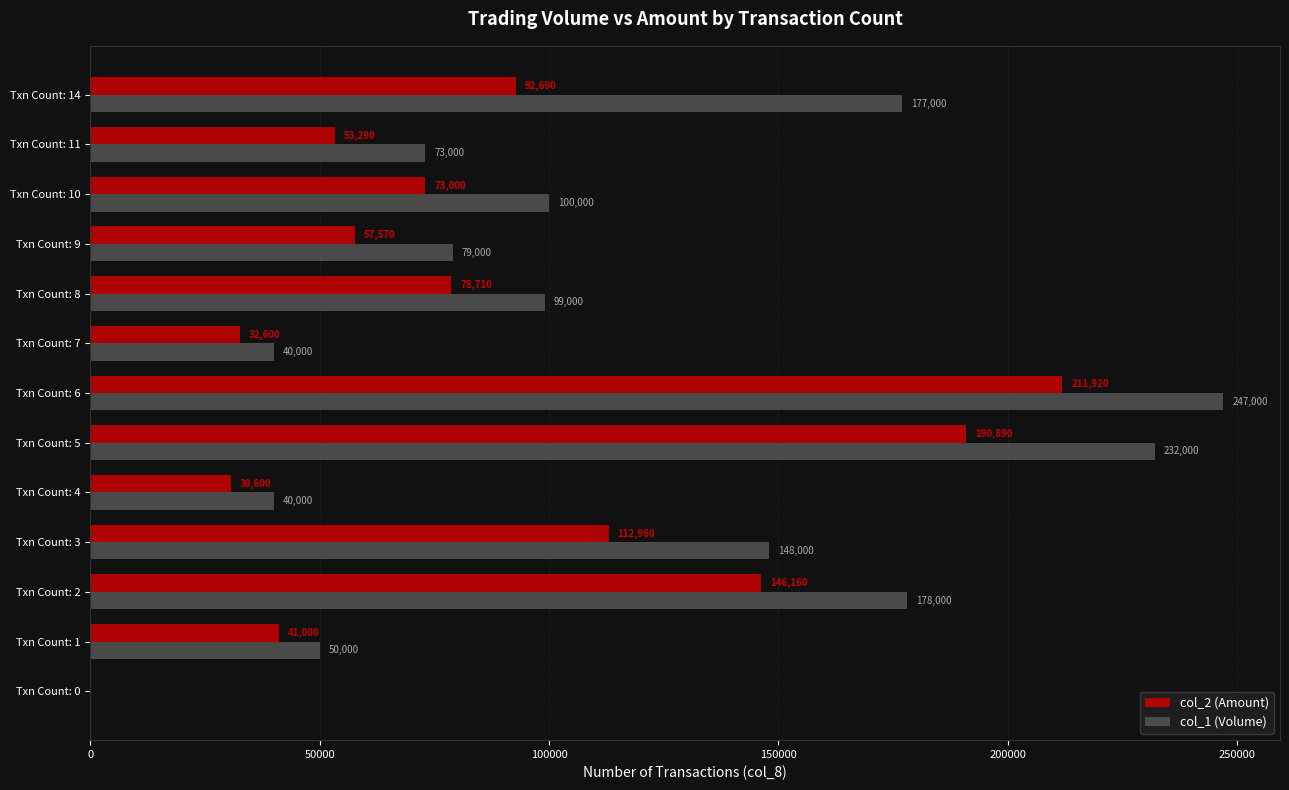

What is the sum of the col_1 (Volume) values at Txn Count: 7 and Txn Count: 2?

218000